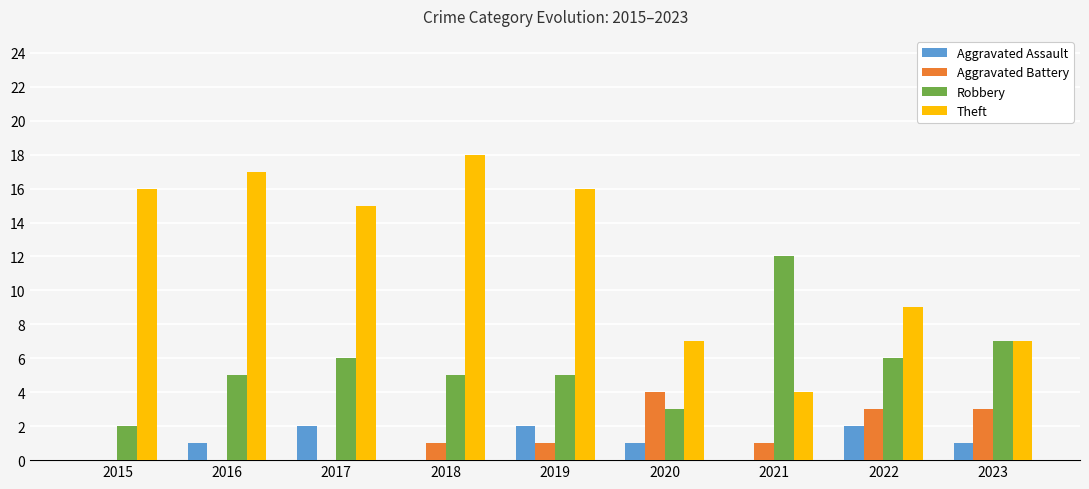

Which series has the largest total across all categories?

Theft